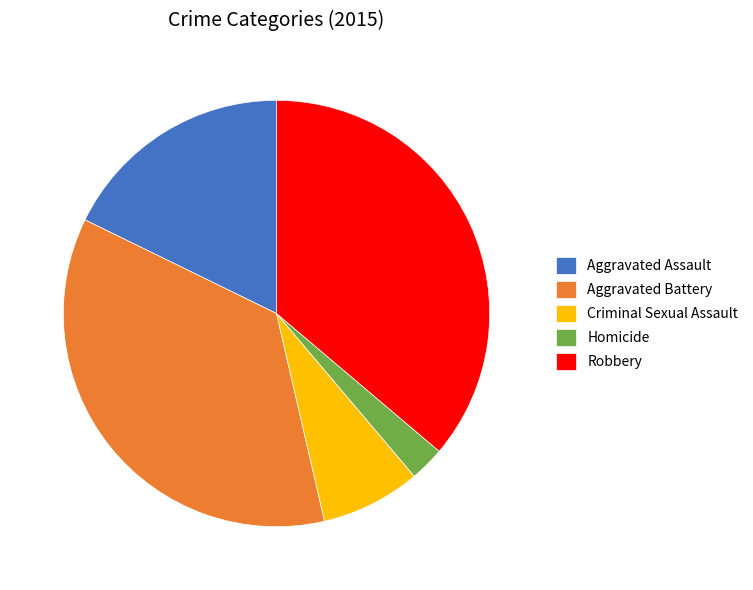

What is the smallest slice in the pie chart?

Homicide